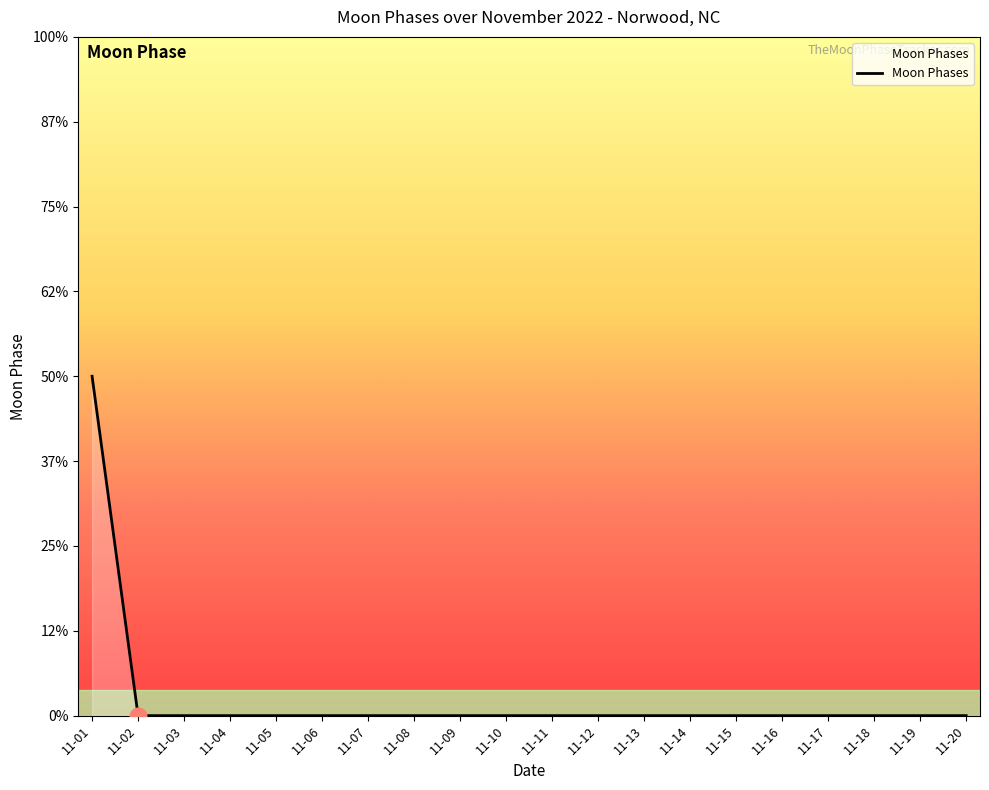

Does the chart display data point markers on the line(s)?

No